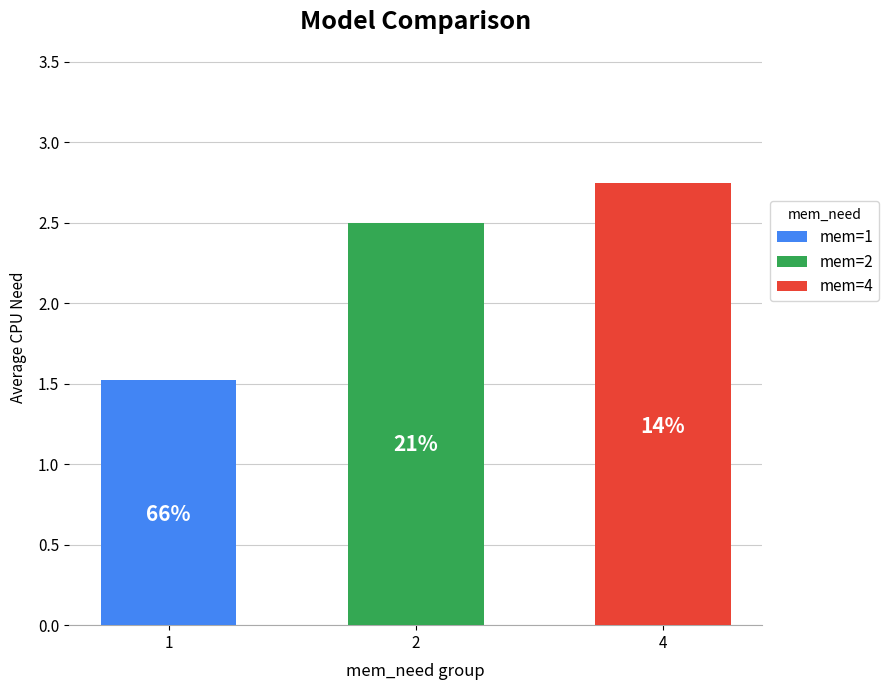

Does the chart contain any negative values?

No